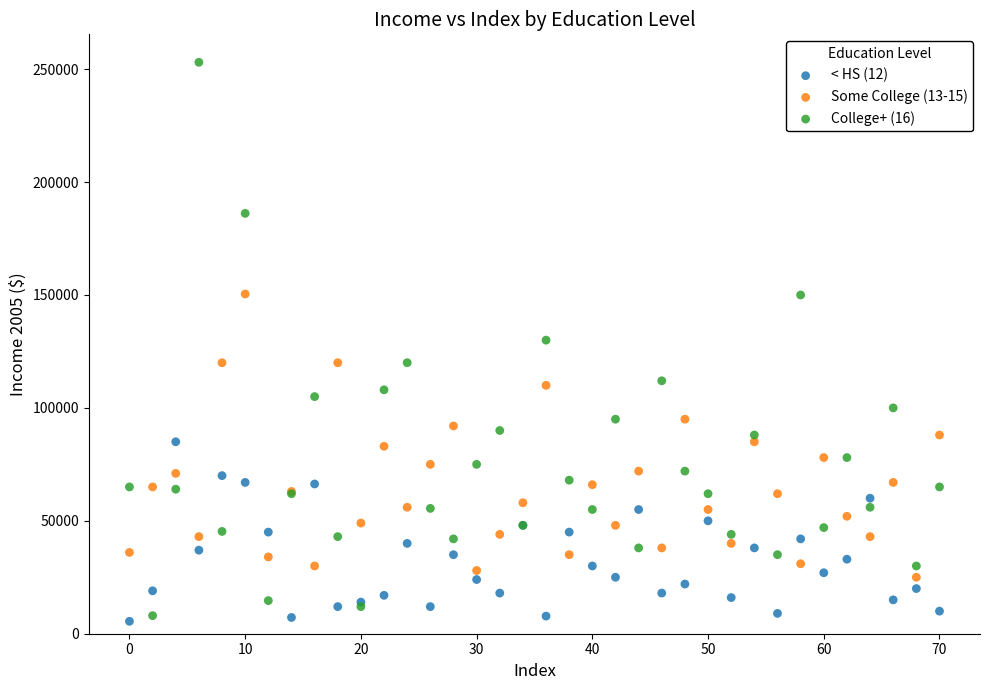

Which series has the widest spread of Y values?

College+ (16)